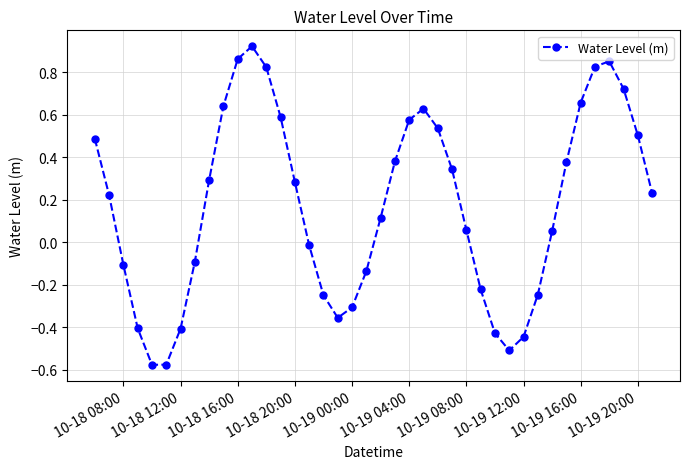

What is the sum of all values?

6.9